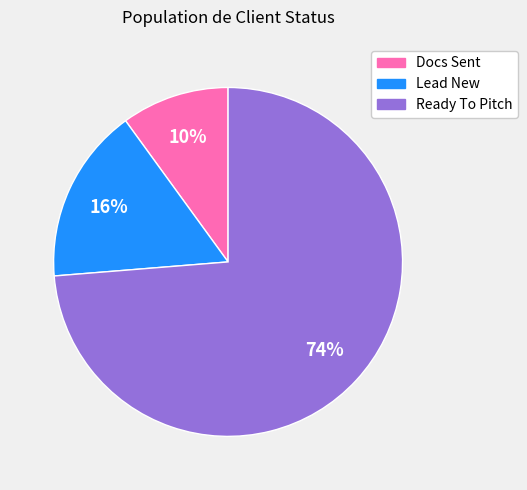

Count the number of slices in the pie.

3